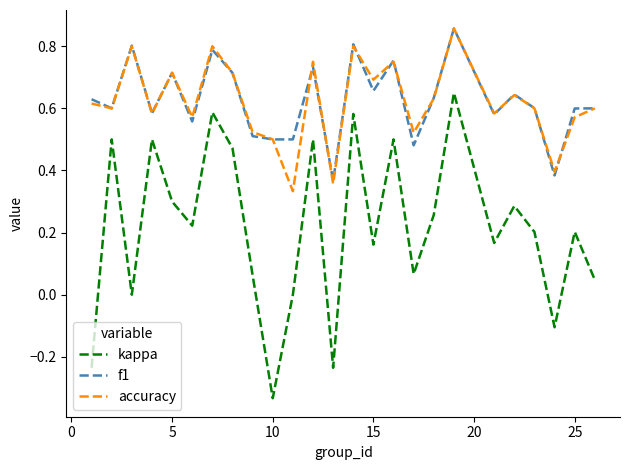

True or false: kappa and f1 cross at least once.

False